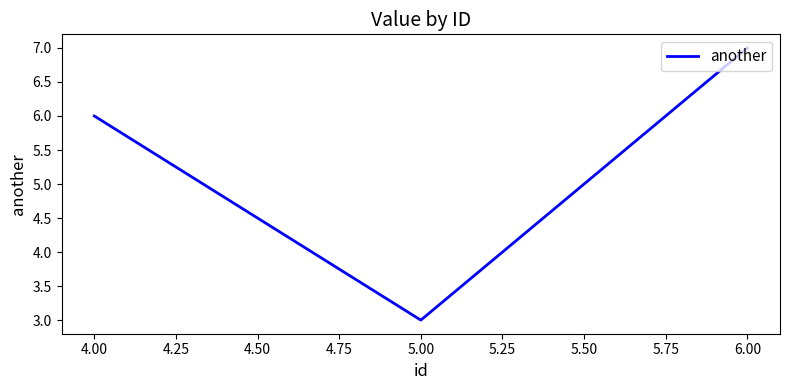

What is the change in value from 4.00 to 5.00?

-3